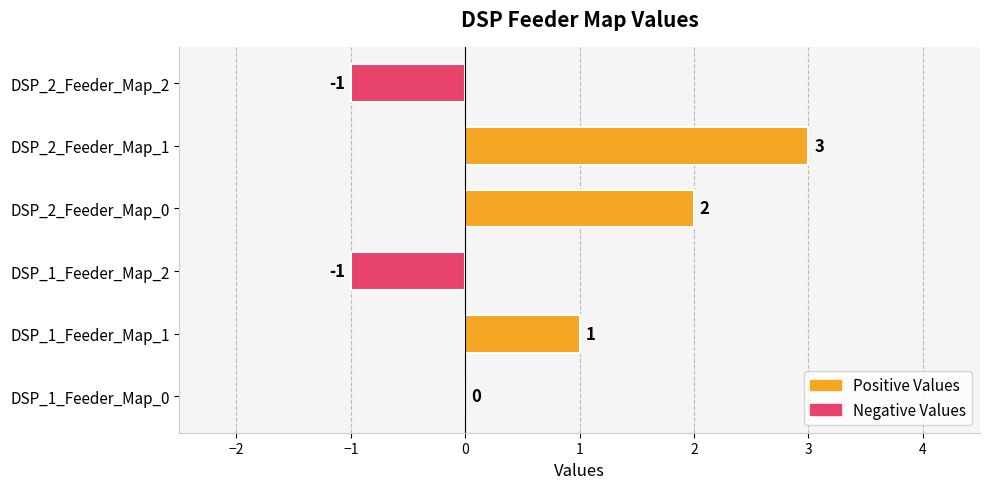

Count the number of categories in the chart.

6